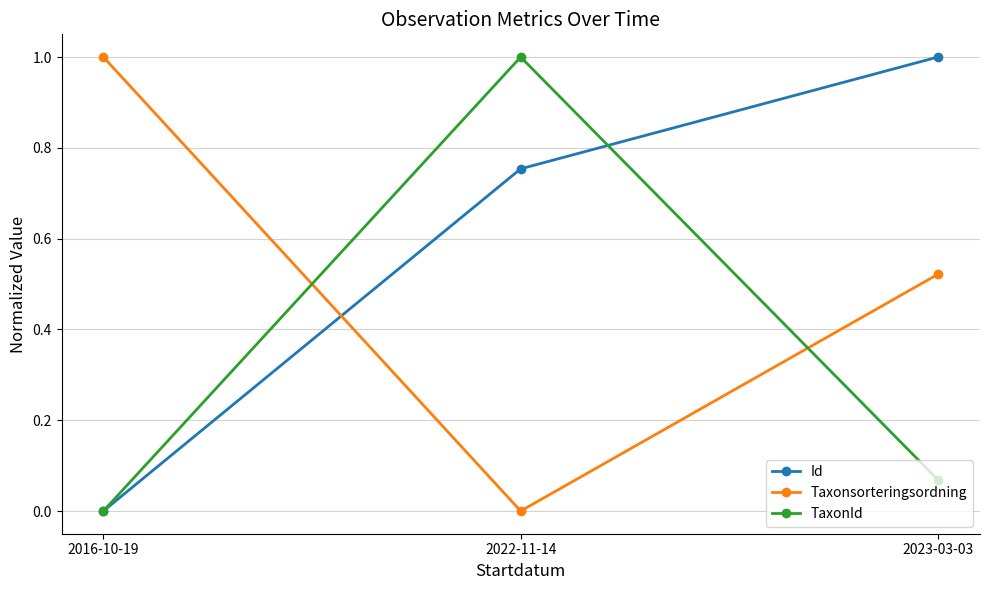

Is the value of Taxonsorteringsordning at 2016-10-19 greater than the value of Id at 2016-10-19?

Yes